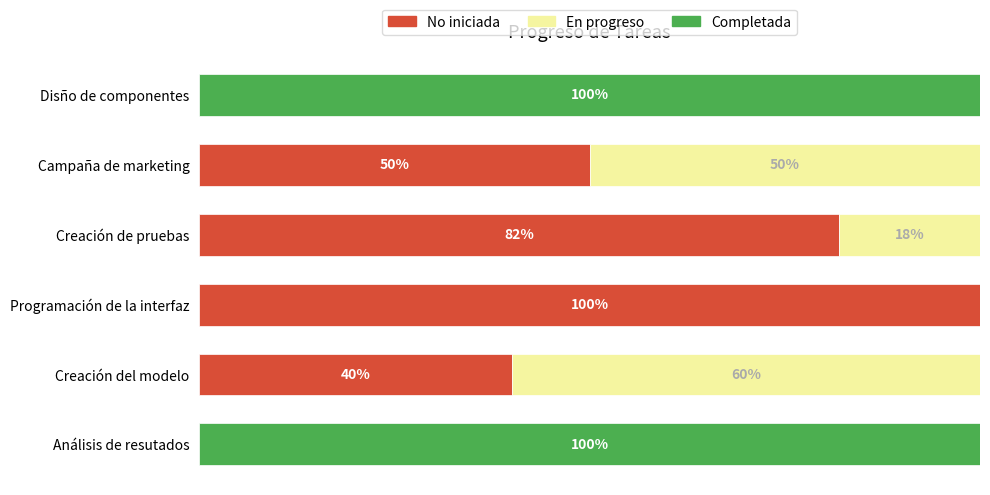

At which label does No iniciada reach its peak?

Programación de la interfaz